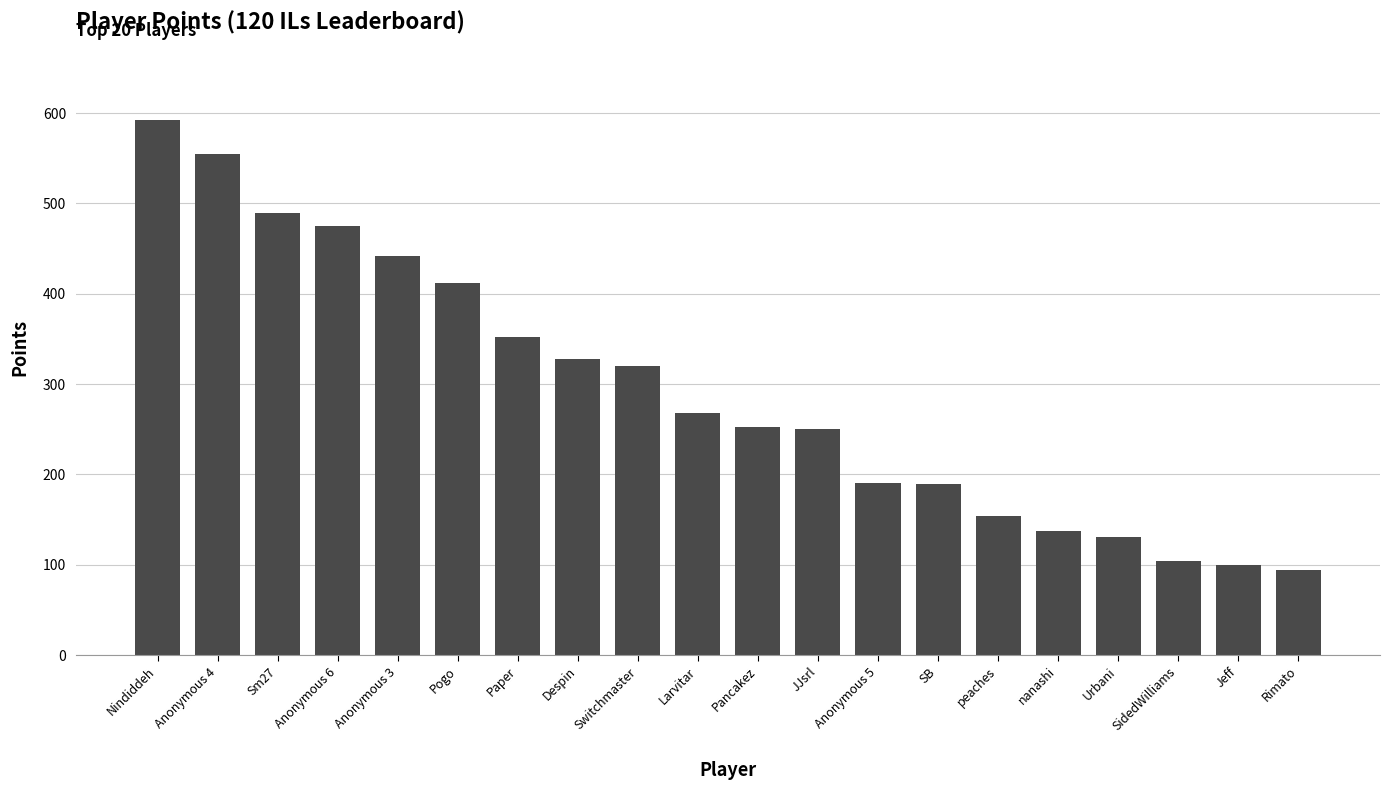

What position from the left is Sm27?

3